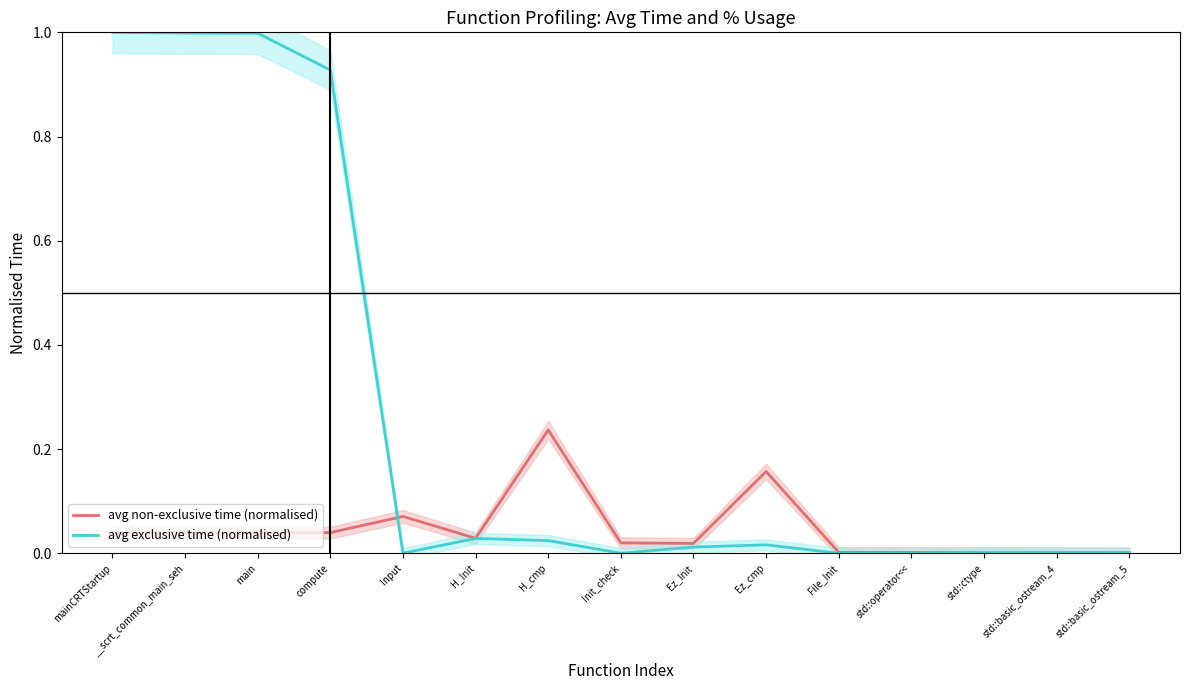

How many series are shown in this chart?

2